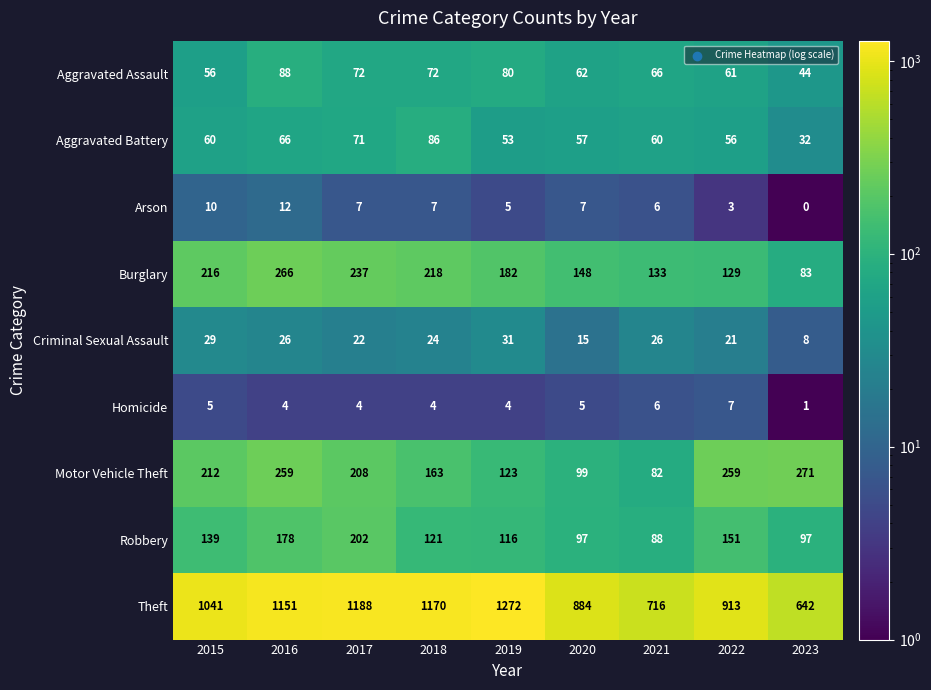

What is the sum of the Aggravated Assault values at 2018 and 2017?

144